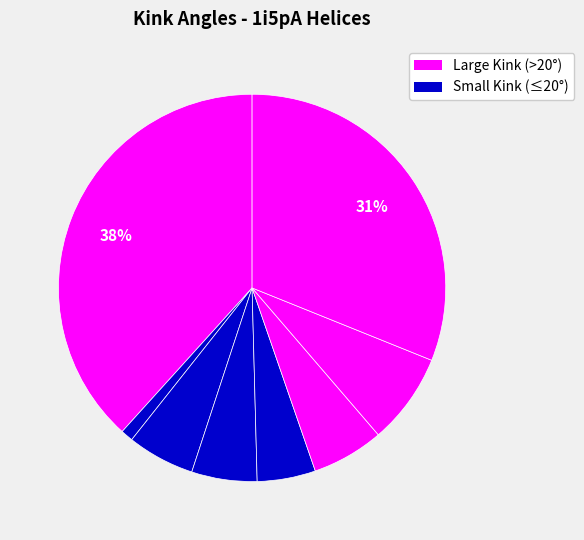

Rank the categories by value from highest to lowest.

Helix@28, Helix@243, Helix@211, Helix@178, Helix@88, Helix@115, Helix@146, Helix@53